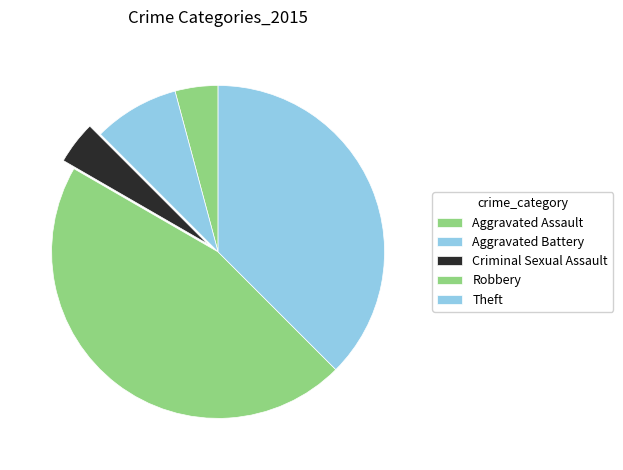

How many segments does this pie chart have?

5